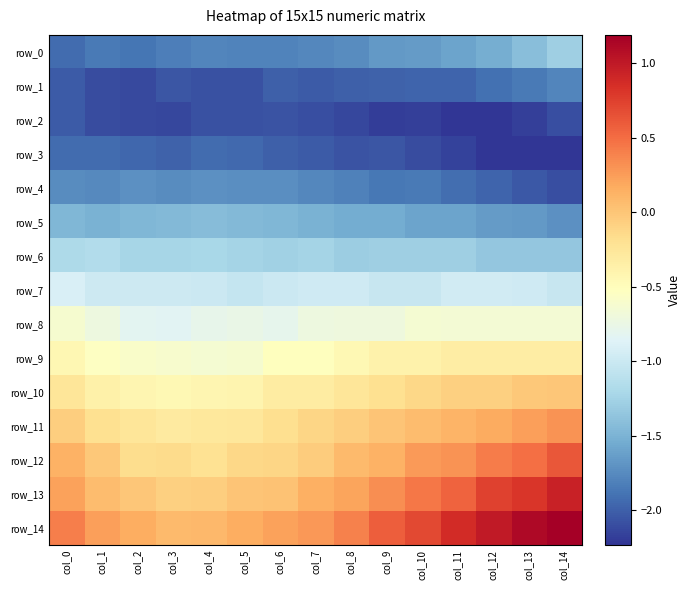

Rank the series at col_4 from lowest to highest value.

row_1, row_2, row_3, row_0, row_4, row_5, row_6, row_7, row_8, row_9, row_10, row_11, row_12, row_13, row_14